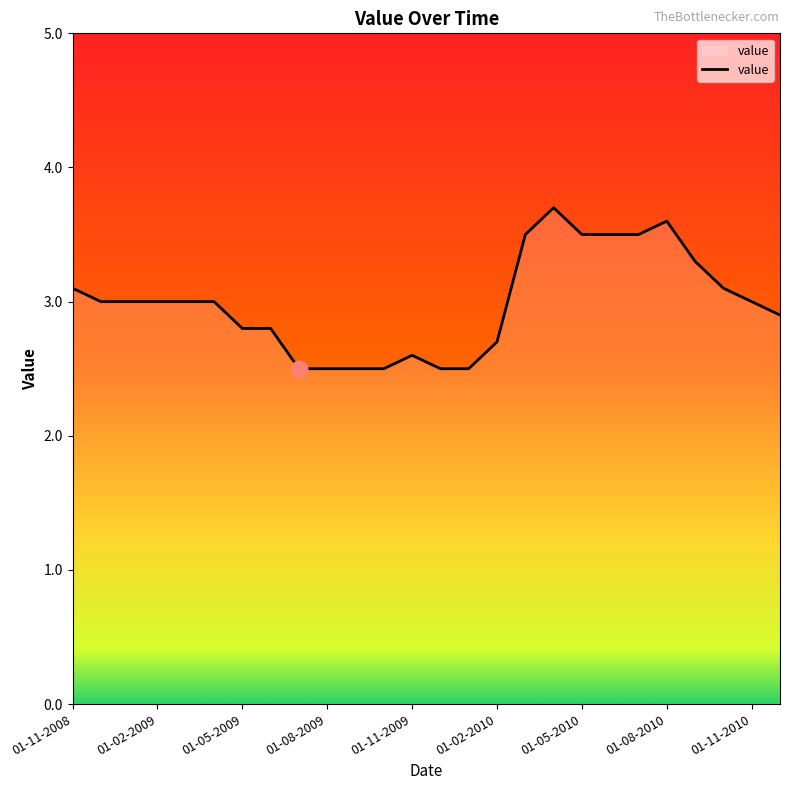

What is the greatest value displayed?

3.7